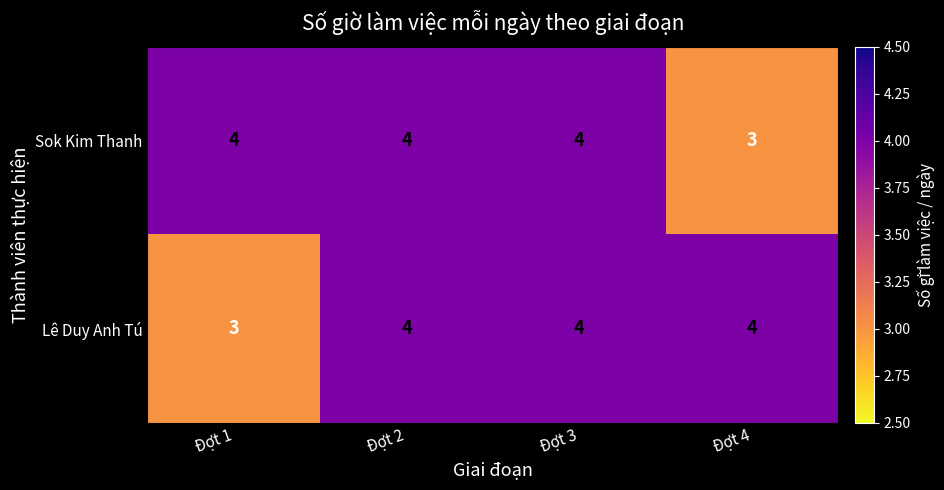

What is the total value across all series at Đợt 3?

8